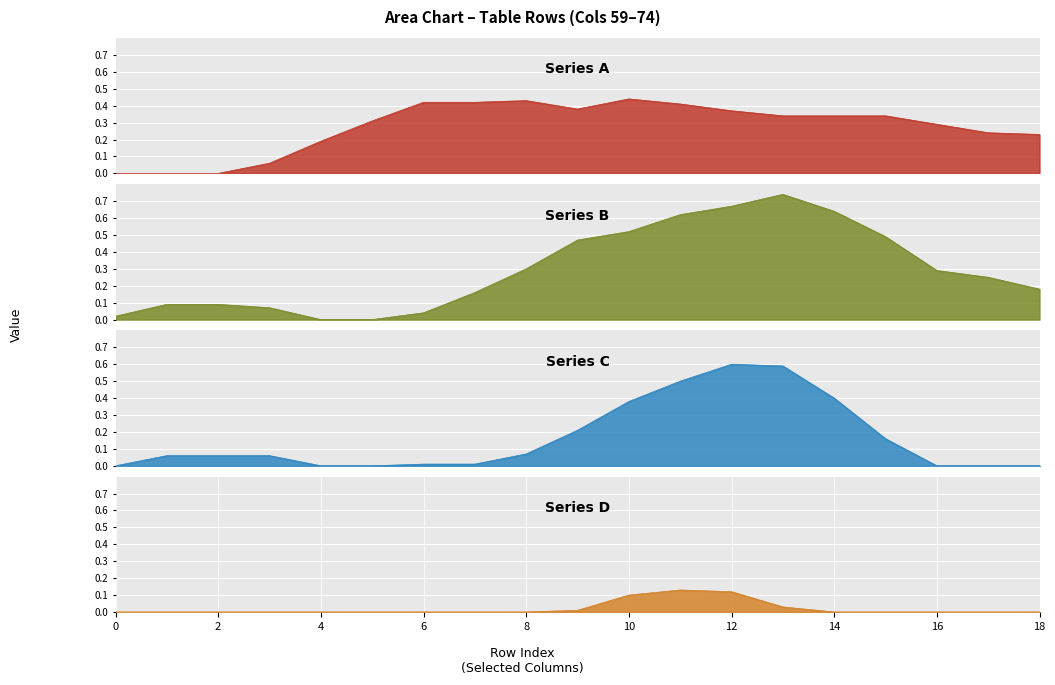

Reading right to left, transcribe all the data shown in this chart.

Series A: 18=0.2	17=0.2	16=0.3	15=0.3	14=0.3	13=0.3	12=0.4	11=0.4	10=0.4	9=0.4	8=0.4	7=0.4	6=0.4	5=0.3	4=0.2	3=0.1	2=0.0	1=0.0	0=0.0
Series B: 18=0.2	17=0.2	16=0.3	15=0.5	14=0.6	13=0.7	12=0.7	11=0.6	10=0.5	9=0.5	8=0.3	7=0.2	6=0.0	5=0.0	4=0.0	3=0.1	2=0.1	1=0.1	0=0.0
Series C: 18=0.0	17=0.0	16=0.0	15=0.2	14=0.4	13=0.6	12=0.6	11=0.5	10=0.4	9=0.2	8=0.1	7=0.0	6=0.0	5=0.0	4=0.0	3=0.1	2=0.1	1=0.1	0=0.0
Series D: 18=0.0	17=0.0	16=0.0	15=0.0	14=0.0	13=0.0	12=0.1	11=0.1	10=0.1	9=0.0	8=0.0	7=0.0	6=0.0	5=0.0	4=0.0	3=0.0	2=0.0	1=0.0	0=0.0